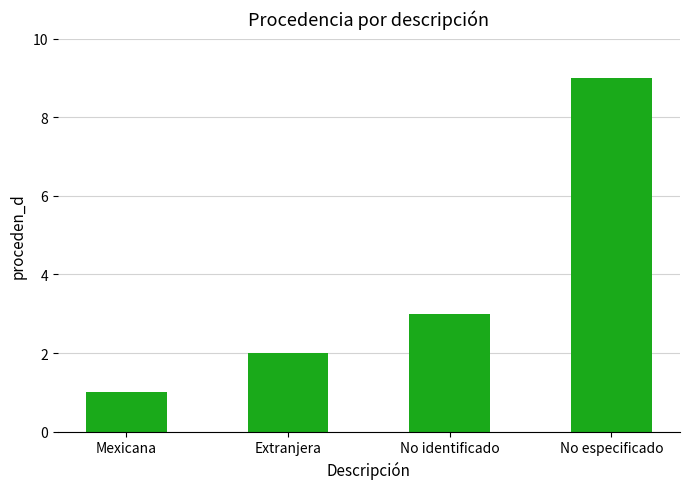

What is the change in value from No identificado to No especificado?

+6